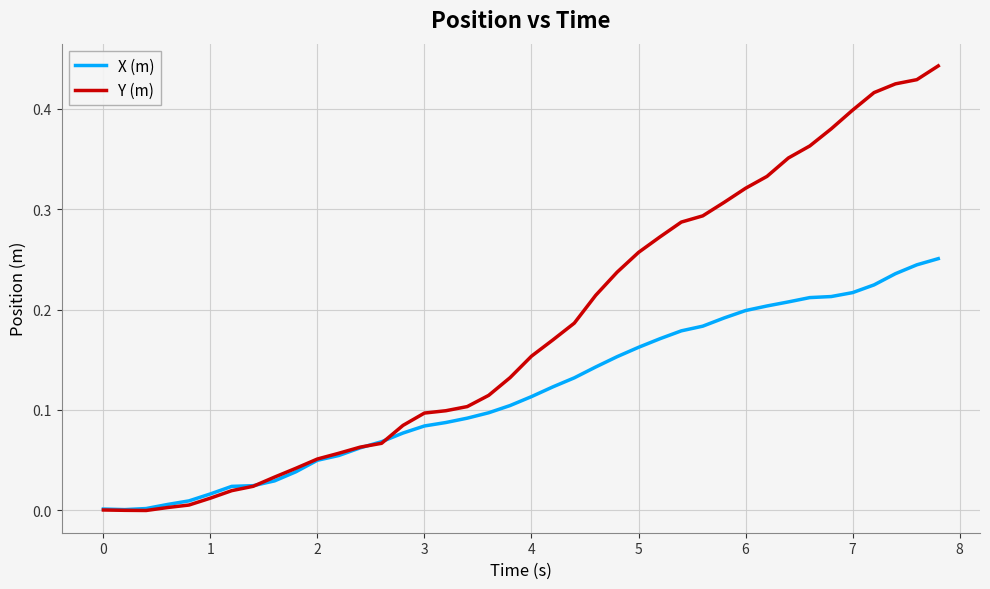

Which series has the largest total across all categories?

Y (m)